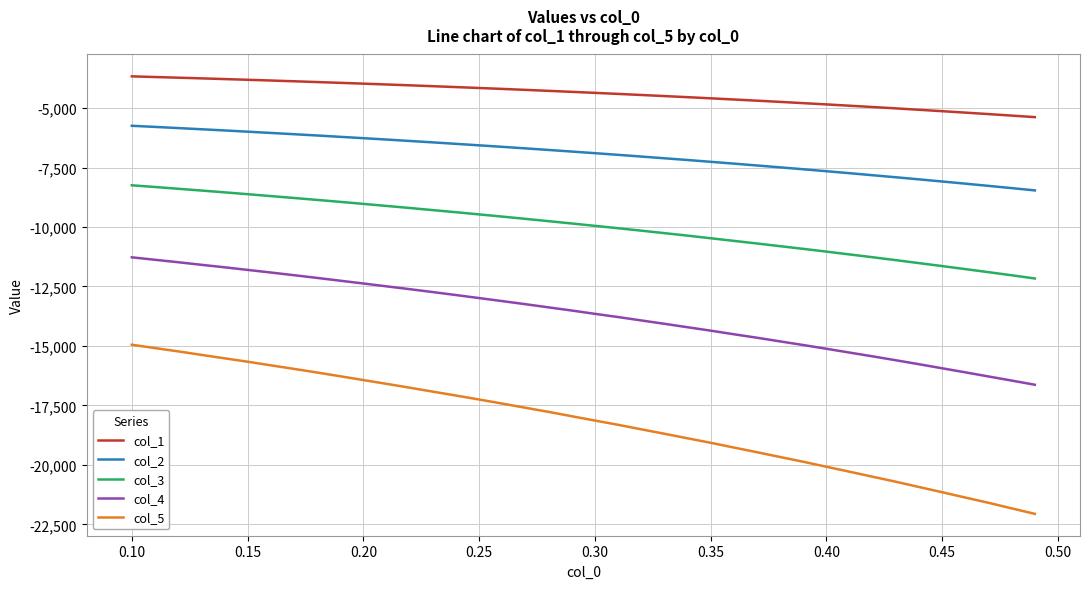

True or false: col_1 and col_3 intersect in this chart.

False